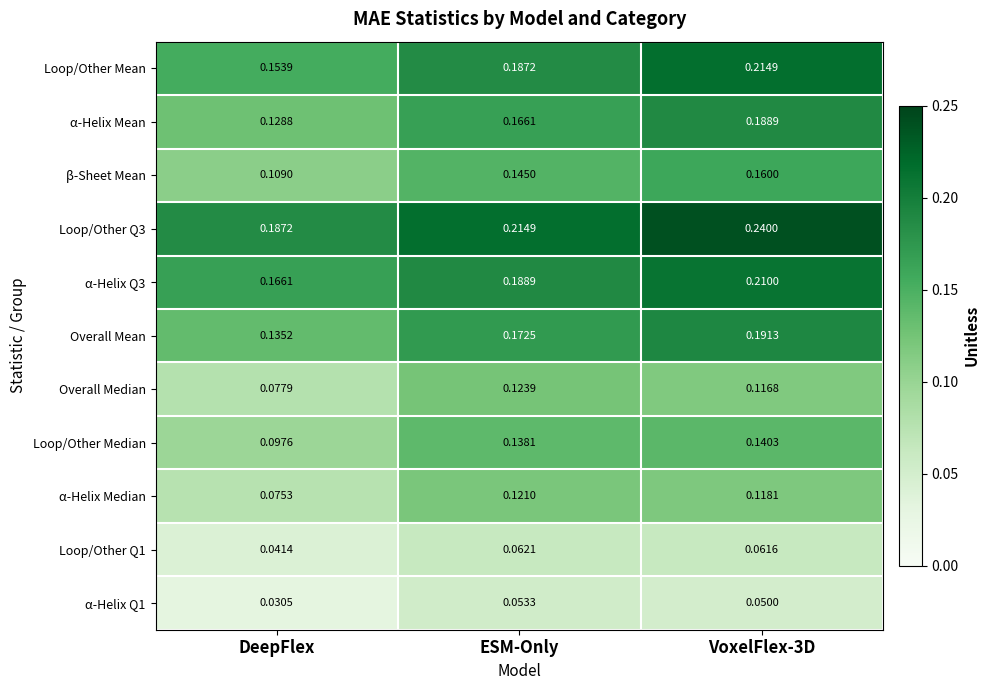

Between ESM-Only and VoxelFlex-3D, which series saw the biggest shift?

Loop/Other Mean